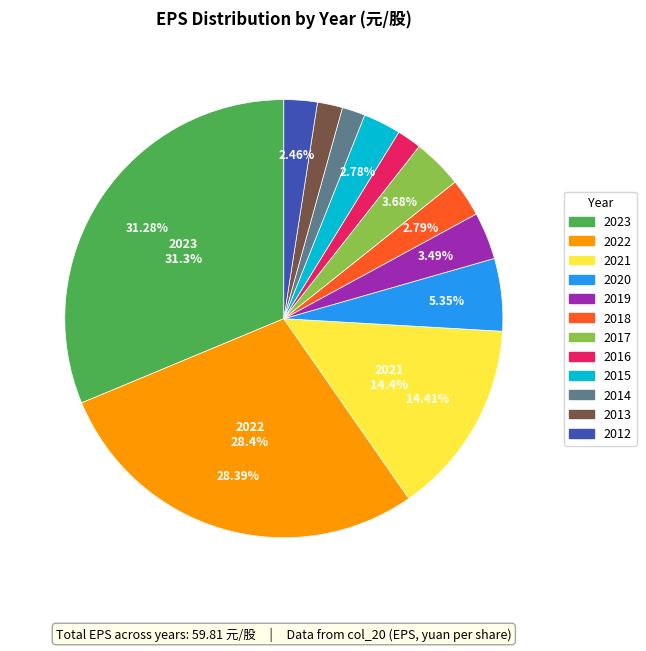

To the nearest percent, what portion does 2018 represent?

3%